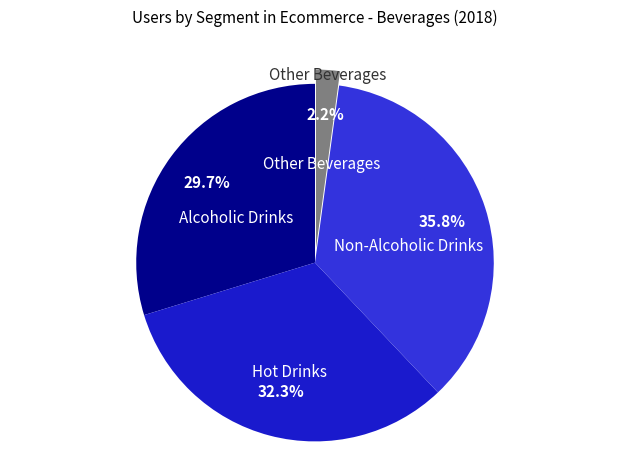

To the nearest percent, what is the difference between the Non-Alcoholic Drinks and Other Beverages slice percentages?

34%